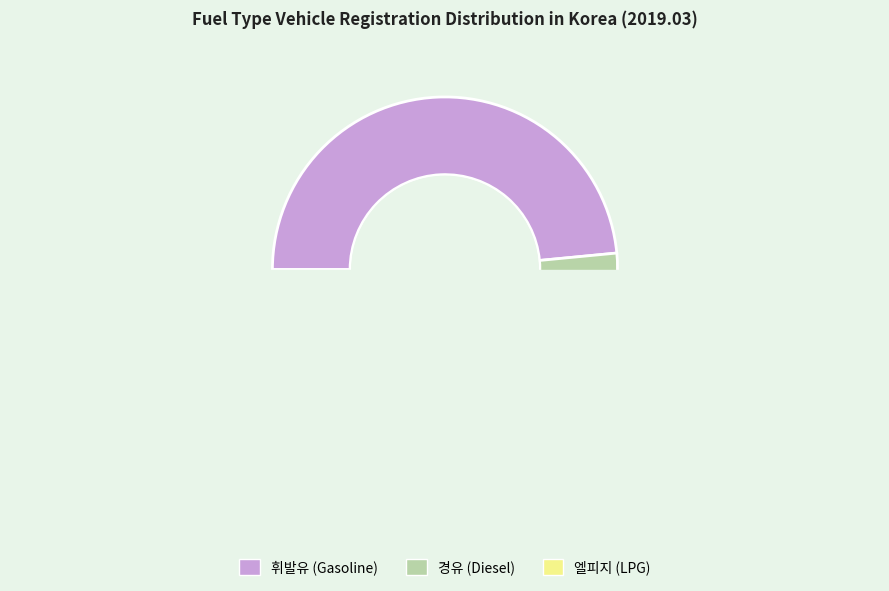

What is the smallest slice in the pie chart?

엘피지